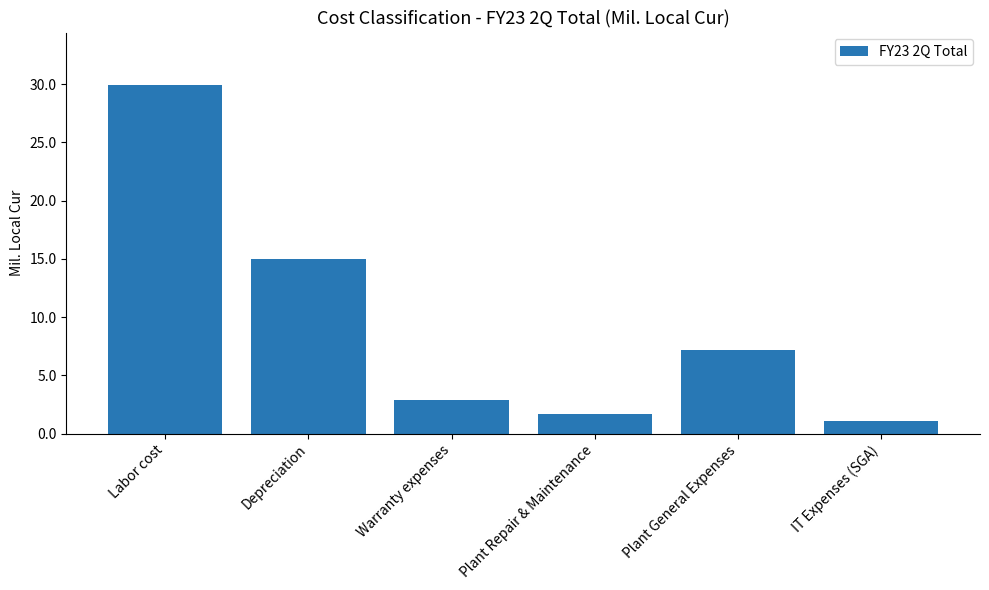

Between Plant Repair & Maintenance and Labor cost, which is larger?

Labor cost